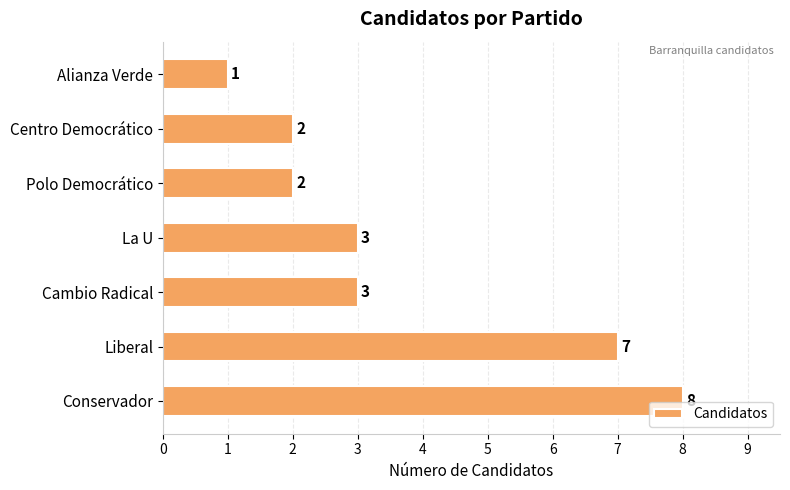

Reading bottom to top, what are all the values shown in this chart?

8	7	3	3	2	2	1